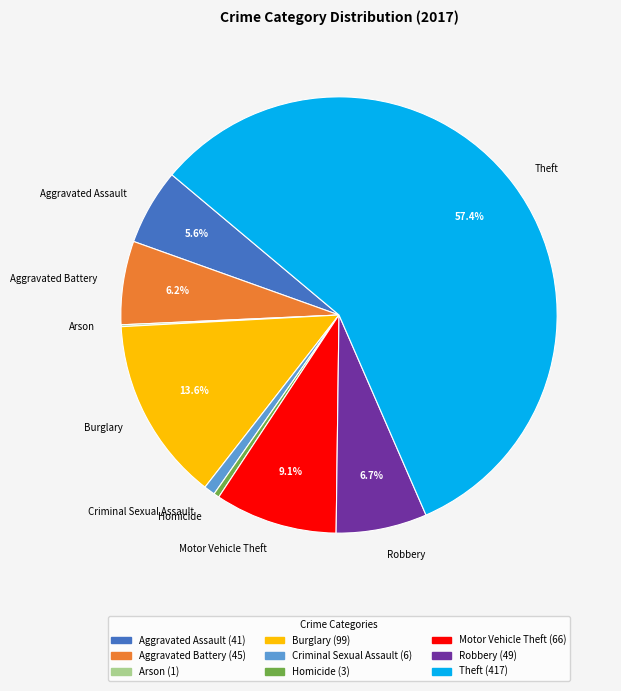

Is it true that Burglary is 20% of the pie?

False